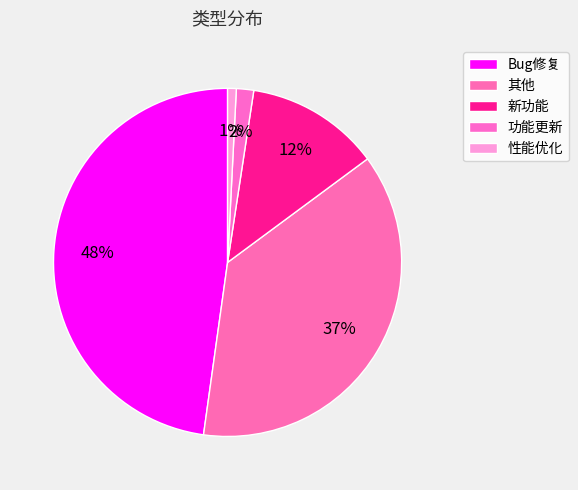

Is it true that Bug修复 is 41% of the pie?

False